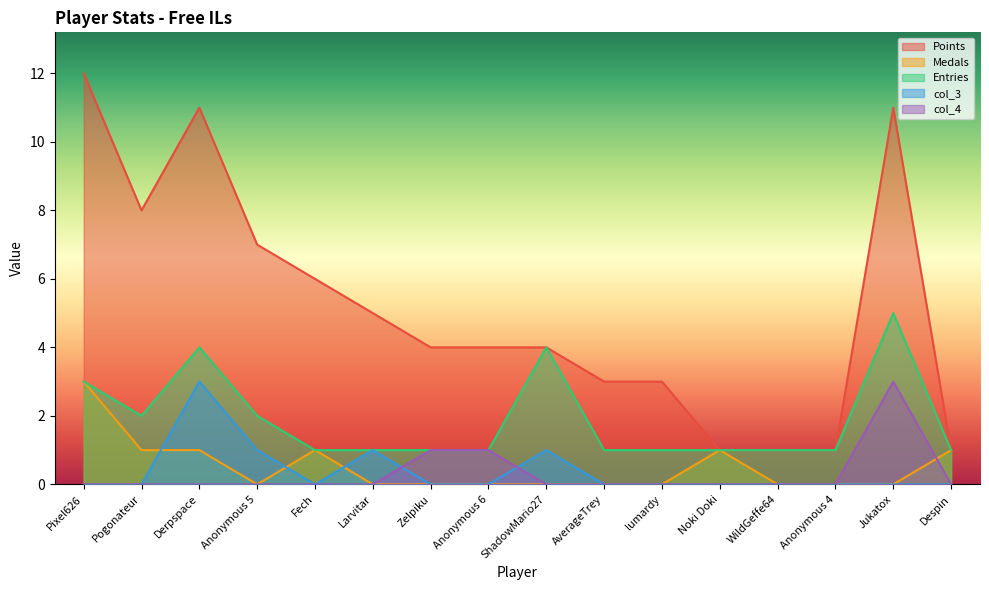

How many categories are shown in the chart?

16